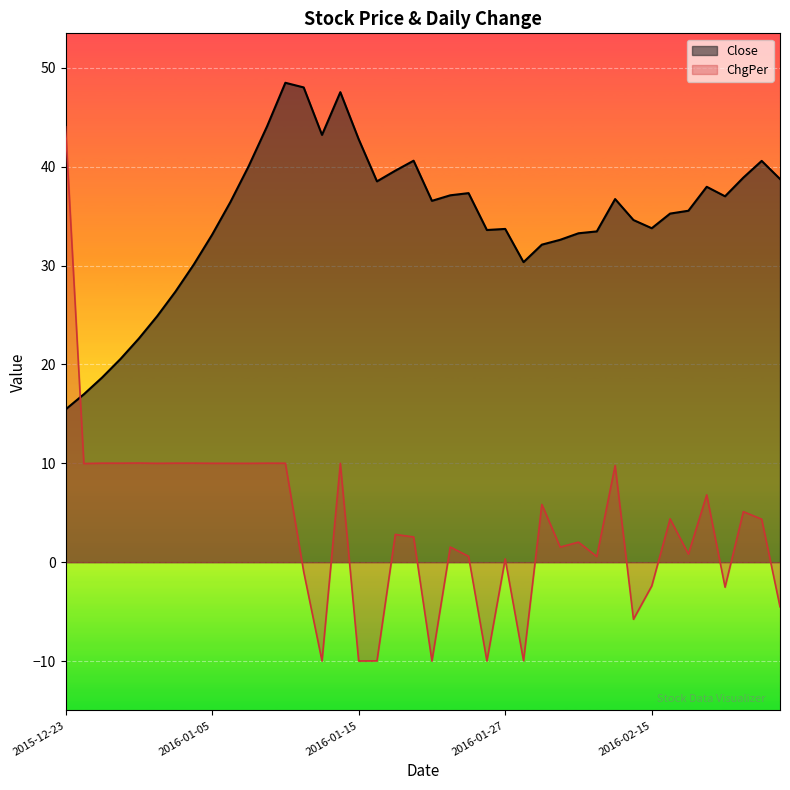

How many interior local valleys does the ChgPer series have?

14